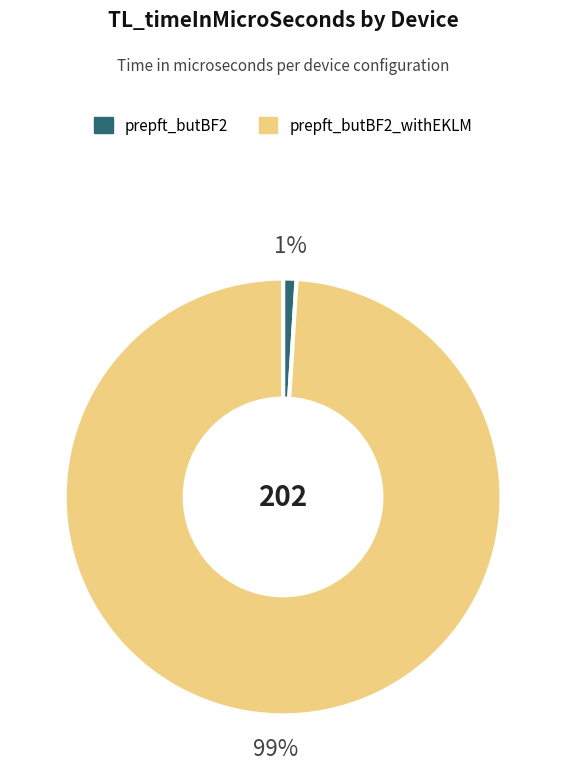

Is there any slice that represents more than half of the pie?

Yes